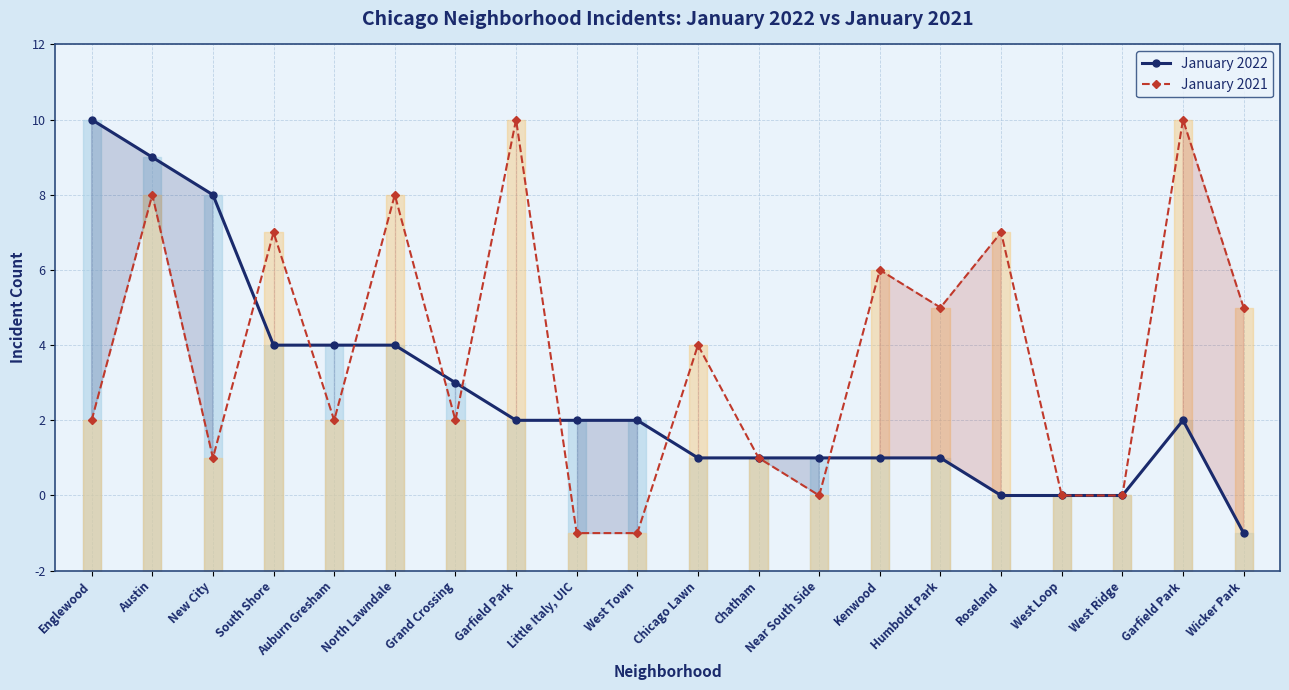

Which series has the widest spread of values?

January 2022